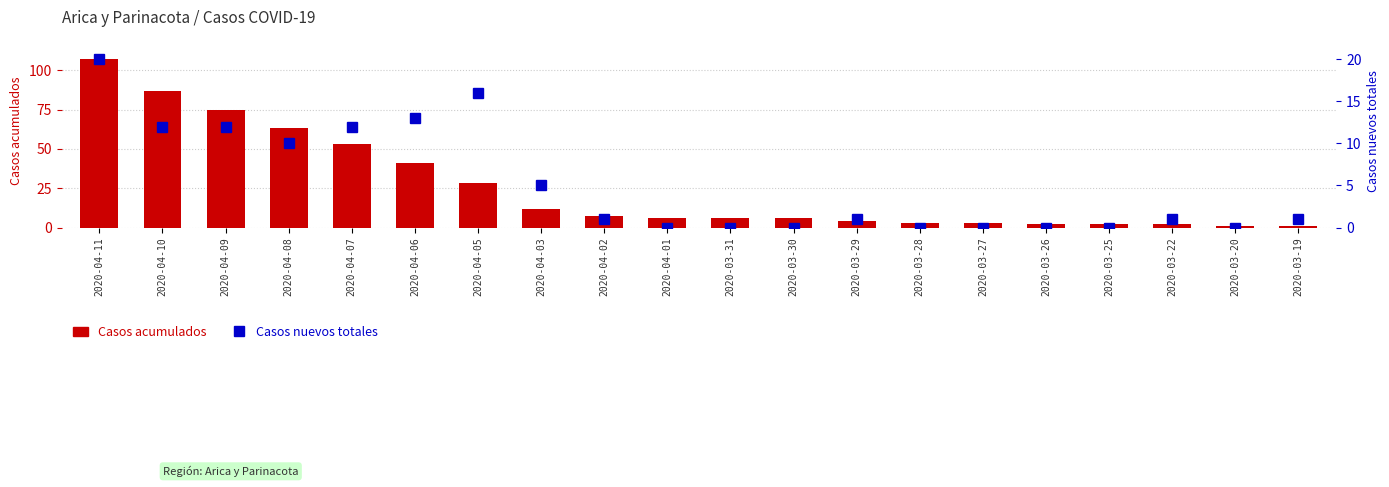

Is the value of Casos nuevos totales at 2020-03-26 greater than the value of Casos acumulados at 2020-04-03?

No